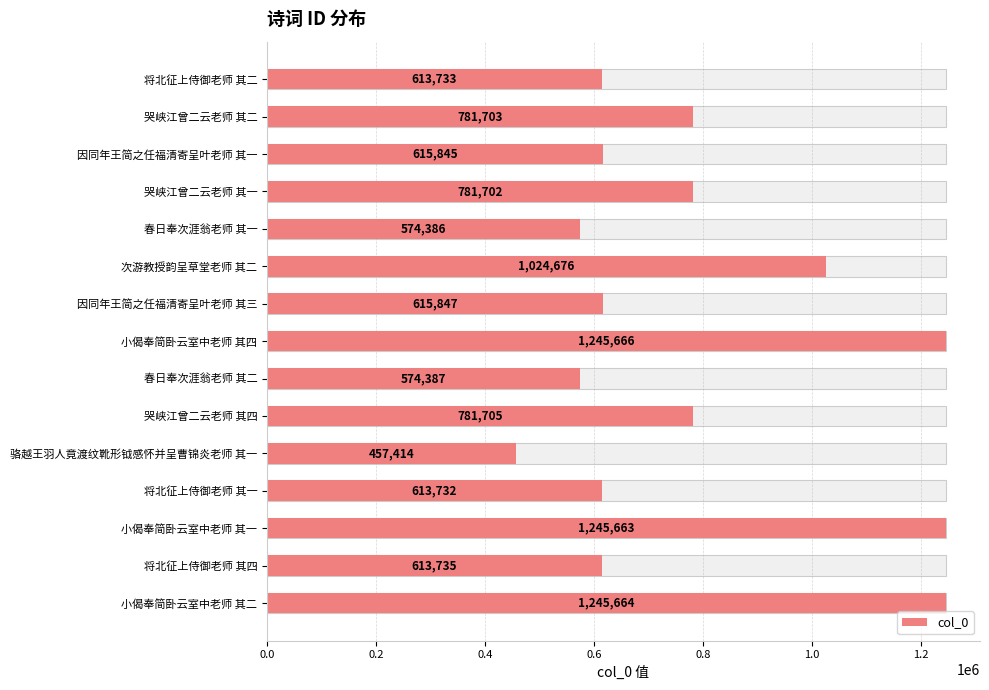

True or false: the data shows 234928 at 因同年王简之任福清寄呈叶老师 其一.

False